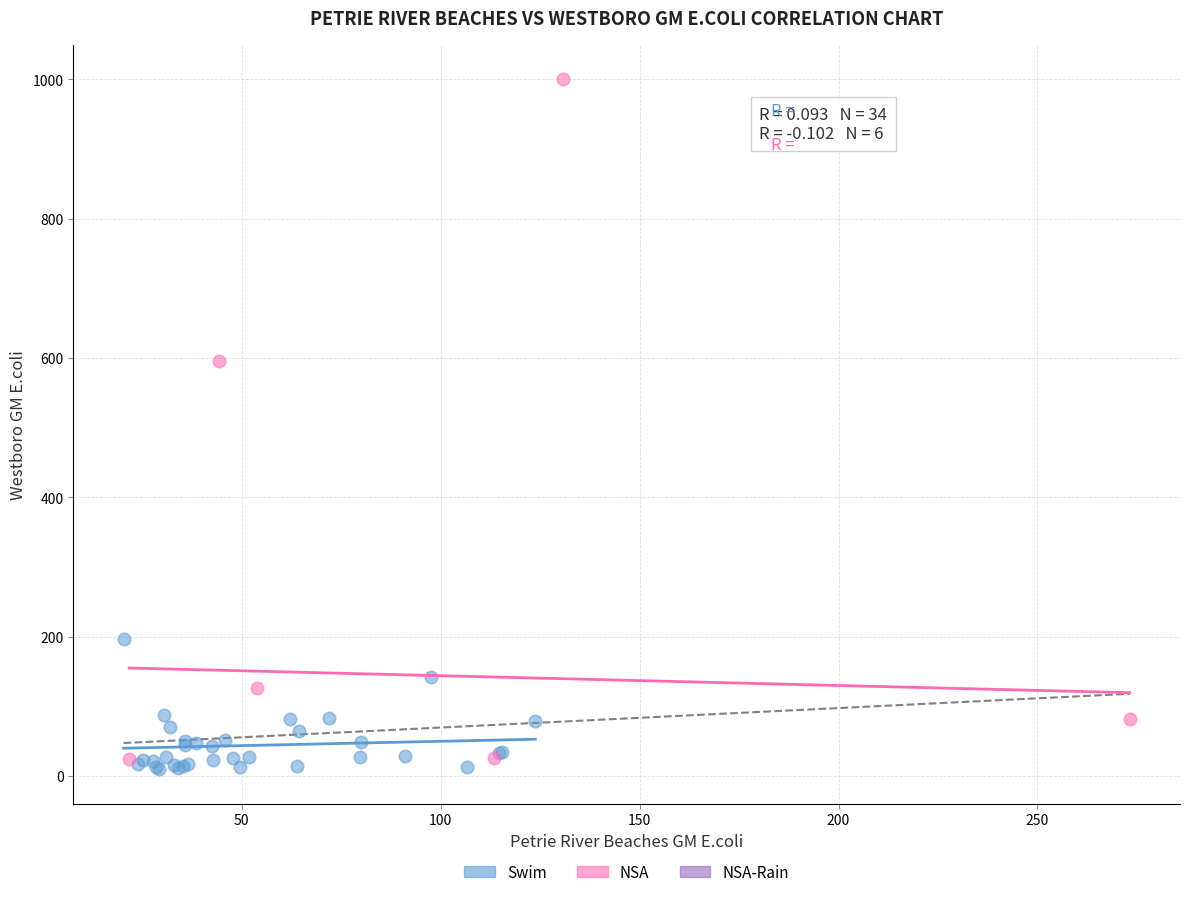

Which series has the widest spread of Y values?

NSA